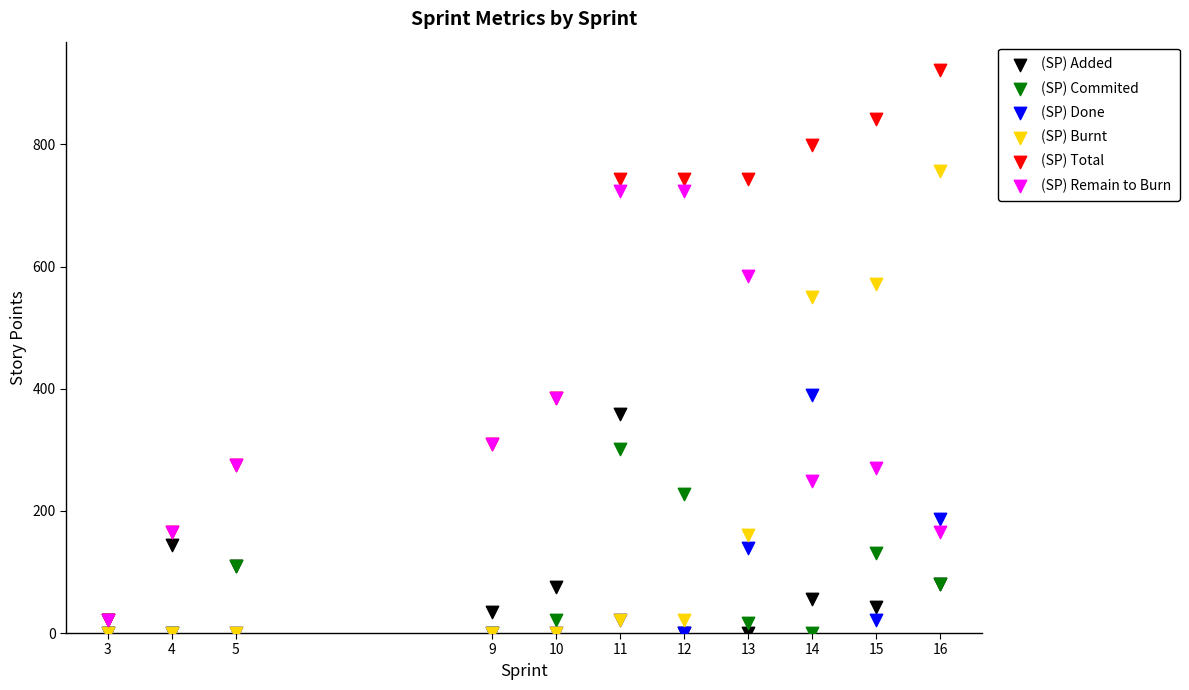

Which series reaches the maximum Y coordinate?

(SP) Total